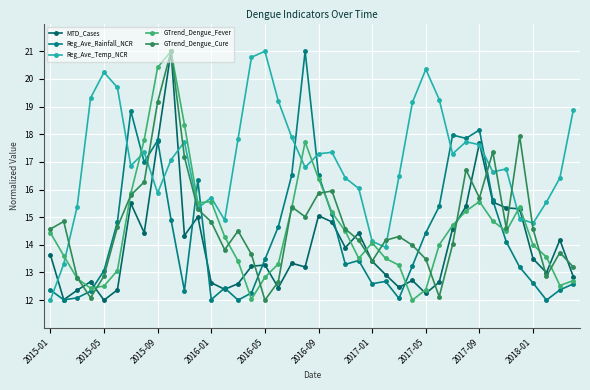

True or false: Reg_Ave_Temp_NCR and GTrend_Dengue_Fever cross at least once.

True